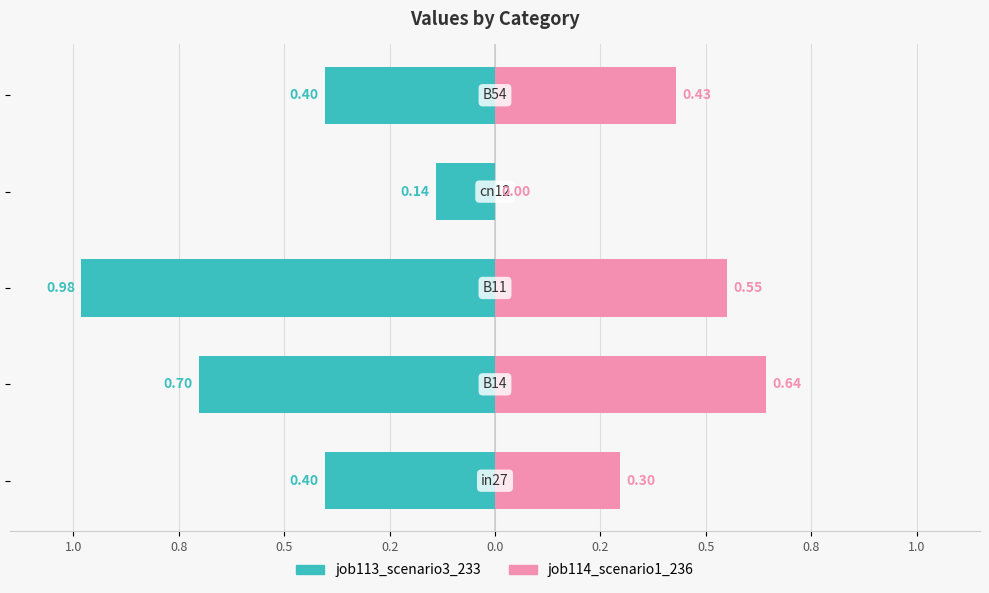

How many data points does each series have?

5